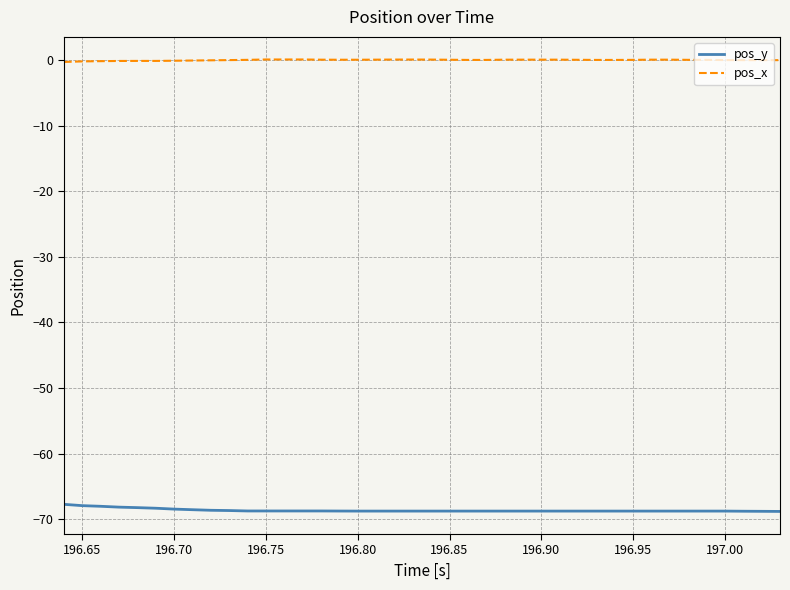

Which series has the largest total across all categories?

pos_x